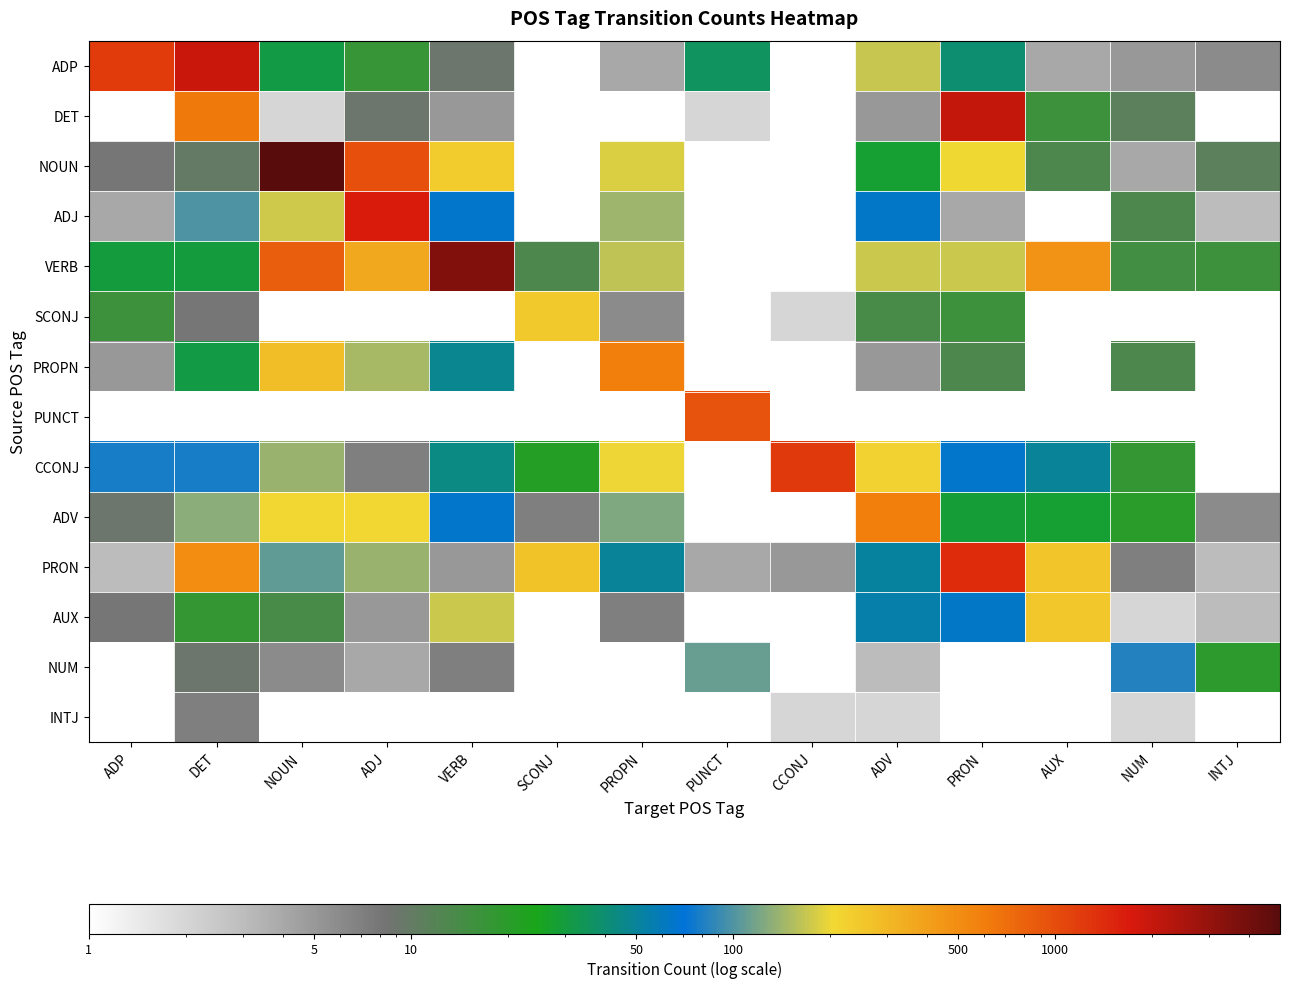

Reading right to left, what are all the values shown in this chart?

ADP: INTJ=6	NUM=5	AUX=4	PRON=40	ADV=168	CCONJ=0	PUNCT=36	PROPN=4	SCONJ=1	VERB=9	ADJ=17	NOUN=31	DET=1936	ADP=1204
DET: INTJ=0	NUM=11	AUX=16	PRON=2064	ADV=5	CCONJ=0	PUNCT=2	PROPN=1	SCONJ=0	VERB=5	ADJ=9	NOUN=2	DET=633	ADP=0
NOUN: INTJ=11	NUM=4	AUX=13	PRON=204	ADV=28	CCONJ=0	PUNCT=0	PROPN=183	SCONJ=1	VERB=234	ADJ=972	NOUN=4983	DET=10	ADP=8
ADJ: INTJ=3	NUM=13	AUX=0	PRON=4	ADV=64	CCONJ=0	PUNCT=0	PROPN=141	SCONJ=0	VERB=66	ADJ=1677	NOUN=174	DET=99	ADP=4
VERB: INTJ=16	NUM=15	AUX=464	PRON=172	ADV=171	CCONJ=0	PUNCT=0	PROPN=164	SCONJ=13	VERB=3520	ADJ=365	NOUN=833	DET=30	ADP=30
SCONJ: INTJ=0	NUM=0	AUX=0	PRON=16	ADV=14	CCONJ=2	PUNCT=0	PROPN=6	SCONJ=245	VERB=0	ADJ=0	NOUN=0	DET=8	ADP=16
PROPN: INTJ=1	NUM=13	AUX=0	PRON=13	ADV=5	CCONJ=0	PUNCT=0	PROPN=590	SCONJ=0	VERB=47	ADJ=149	NOUN=278	DET=31	ADP=5
PUNCT: INTJ=0	NUM=0	AUX=0	PRON=0	ADV=0	CCONJ=0	PUNCT=933	PROPN=0	SCONJ=0	VERB=0	ADJ=0	NOUN=0	DET=1	ADP=0
CCONJ: INTJ=1	NUM=18	AUX=49	PRON=65	ADV=220	CCONJ=1224	PUNCT=0	PROPN=201	SCONJ=21	VERB=44	ADJ=7	NOUN=138	DET=78	ADP=78
ADV: INTJ=6	NUM=20	AUX=28	PRON=29	ADV=585	CCONJ=1	PUNCT=0	PROPN=124	SCONJ=7	VERB=66	ADJ=211	NOUN=208	DET=130	ADP=9
PRON: INTJ=3	NUM=7	AUX=257	PRON=1411	ADV=51	CCONJ=5	PUNCT=4	PROPN=49	SCONJ=266	VERB=5	ADJ=139	NOUN=107	DET=501	ADP=3
AUX: INTJ=3	NUM=2	AUX=253	PRON=63	ADV=55	CCONJ=0	PUNCT=0	PROPN=7	SCONJ=0	VERB=171	ADJ=5	NOUN=14	DET=18	ADP=8
NUM: INTJ=19	NUM=83	AUX=0	PRON=1	ADV=3	CCONJ=0	PUNCT=112	PROPN=1	SCONJ=0	VERB=7	ADJ=4	NOUN=6	DET=9	ADP=0
INTJ: INTJ=0	NUM=2	AUX=0	PRON=0	ADV=2	CCONJ=2	PUNCT=0	PROPN=0	SCONJ=0	VERB=0	ADJ=0	NOUN=0	DET=7	ADP=0